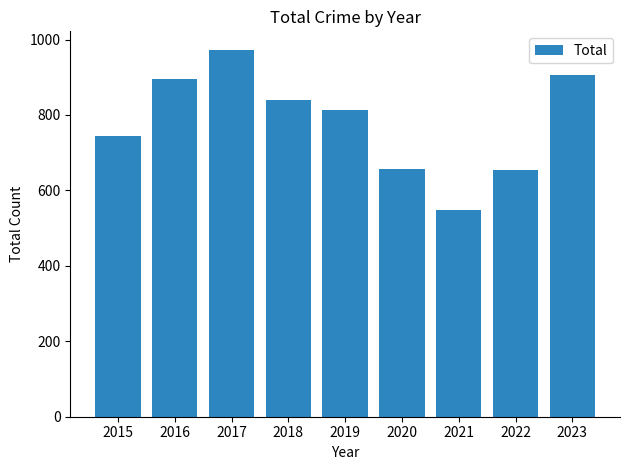

What is the sum of all values?

7032